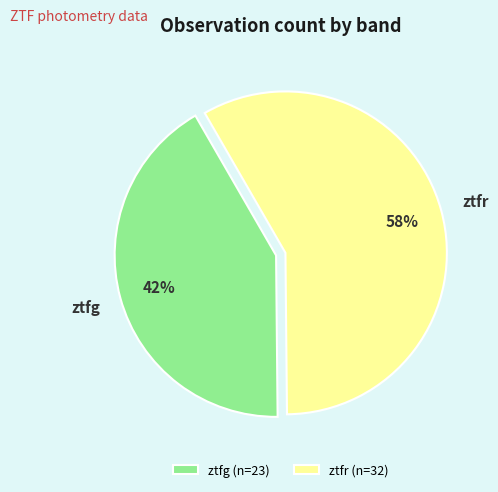

How many slices are in this pie chart?

2